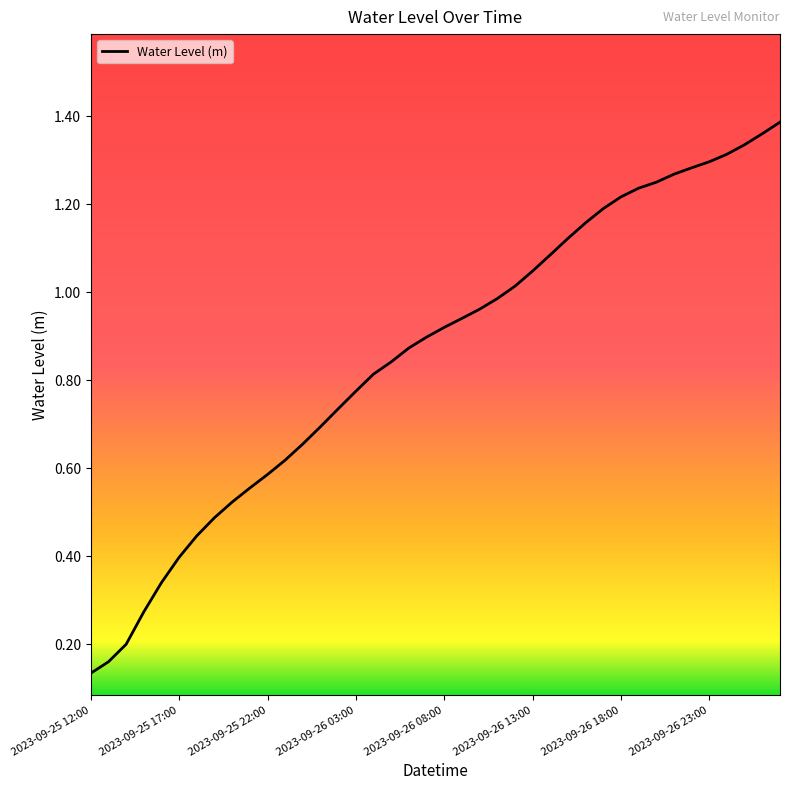

Which category has the lowest value across all series?

2023-09-25 12:00